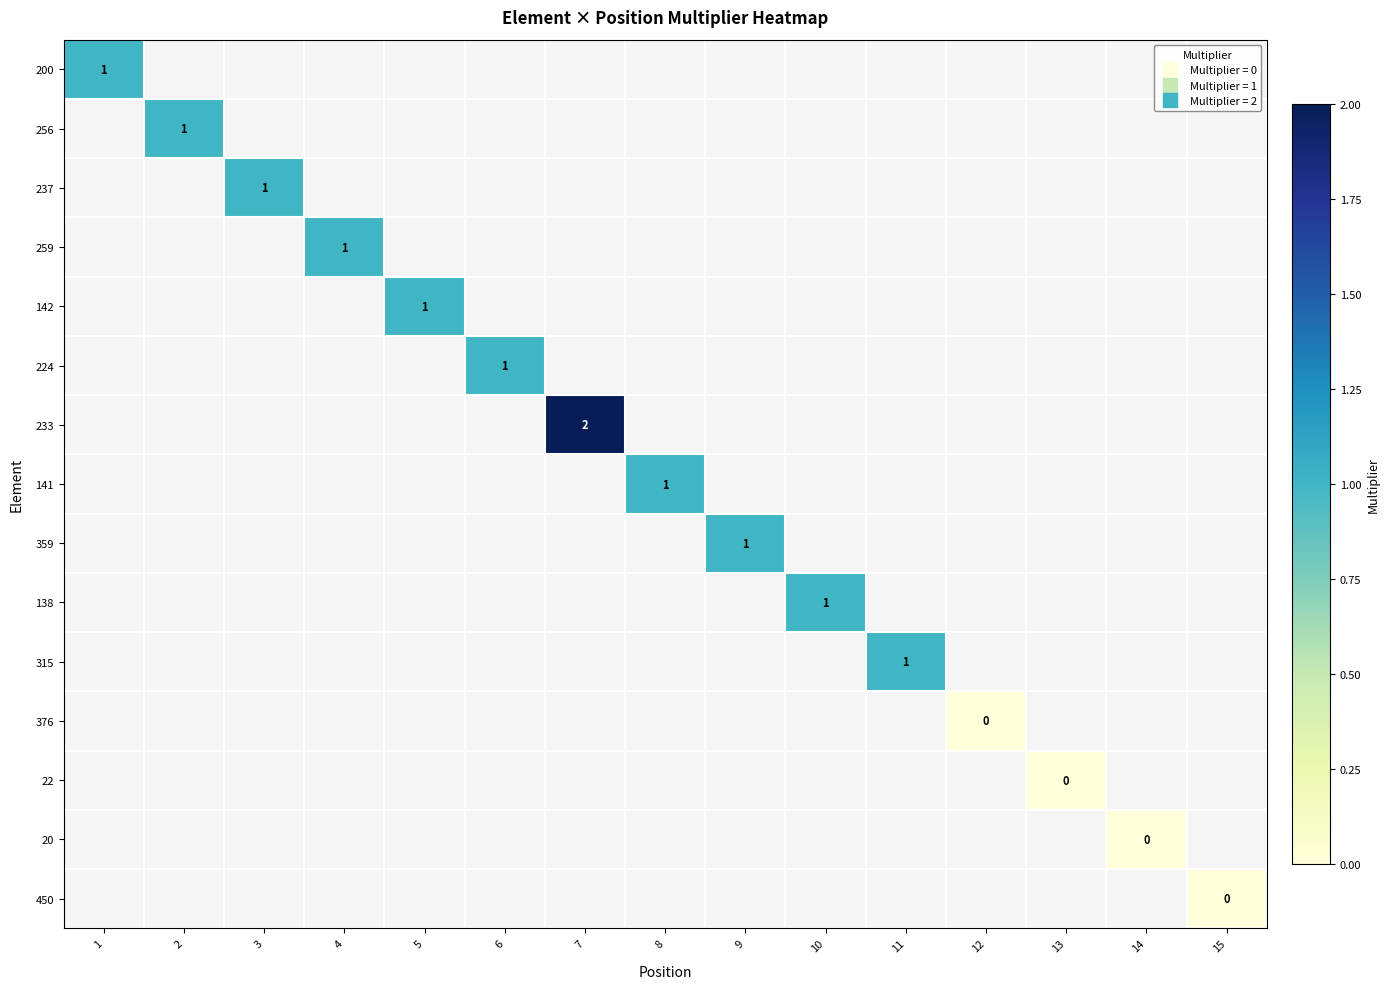

Which has a higher value, 2 or 1?

1